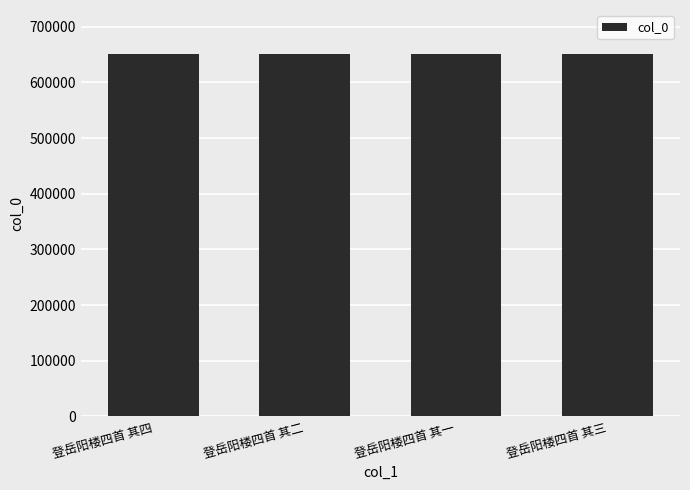

What is the sum of all values?

2607530